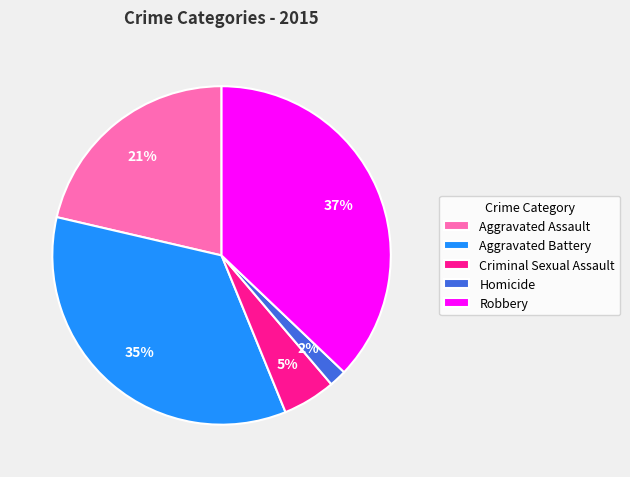

Is Robbery the majority of the pie?

No